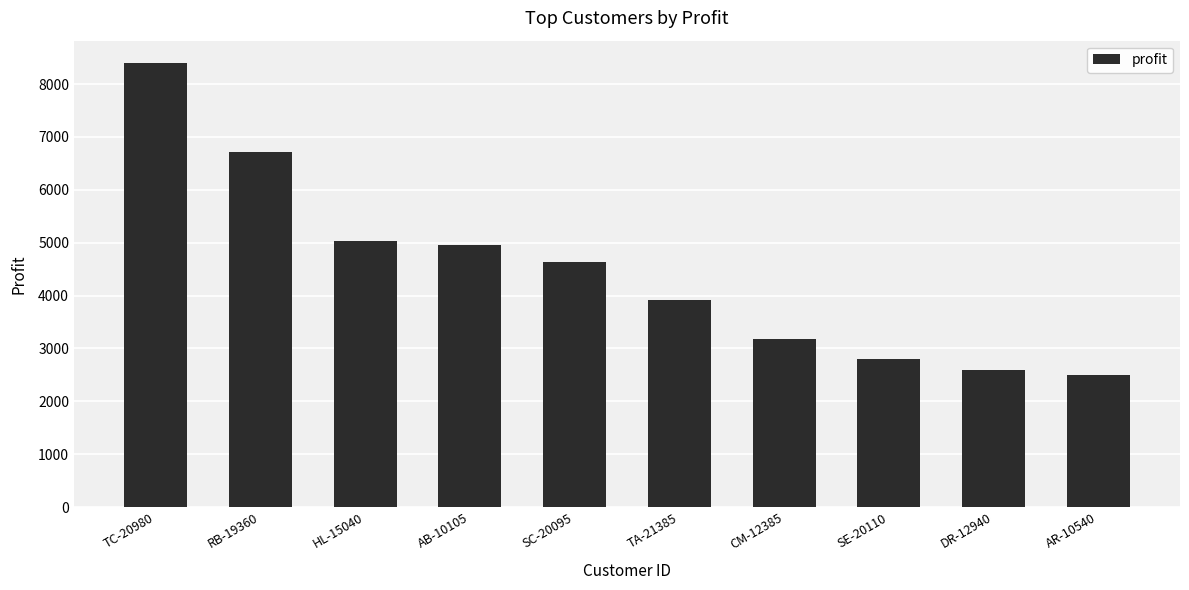

What is the value of the 8th bar from the left?

2800.0